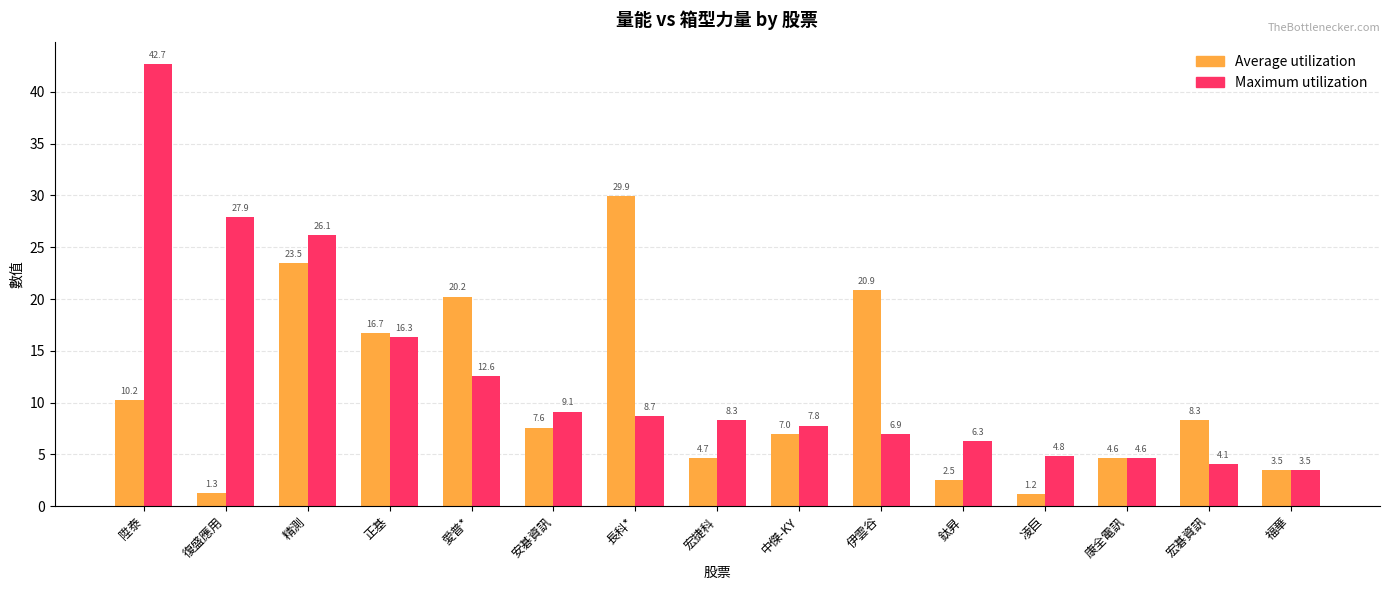

What position from the left is 伊雲谷?

10